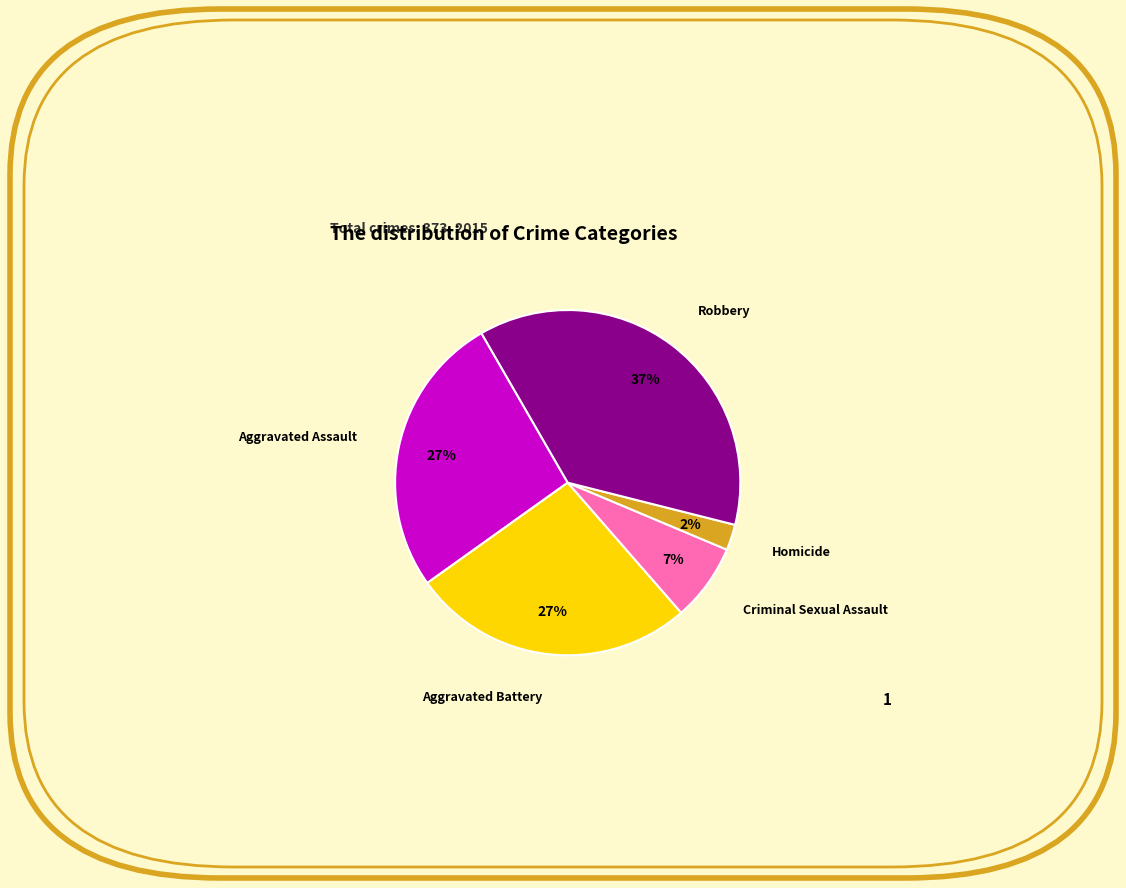

To the nearest percent, what is the average slice percentage?

20%